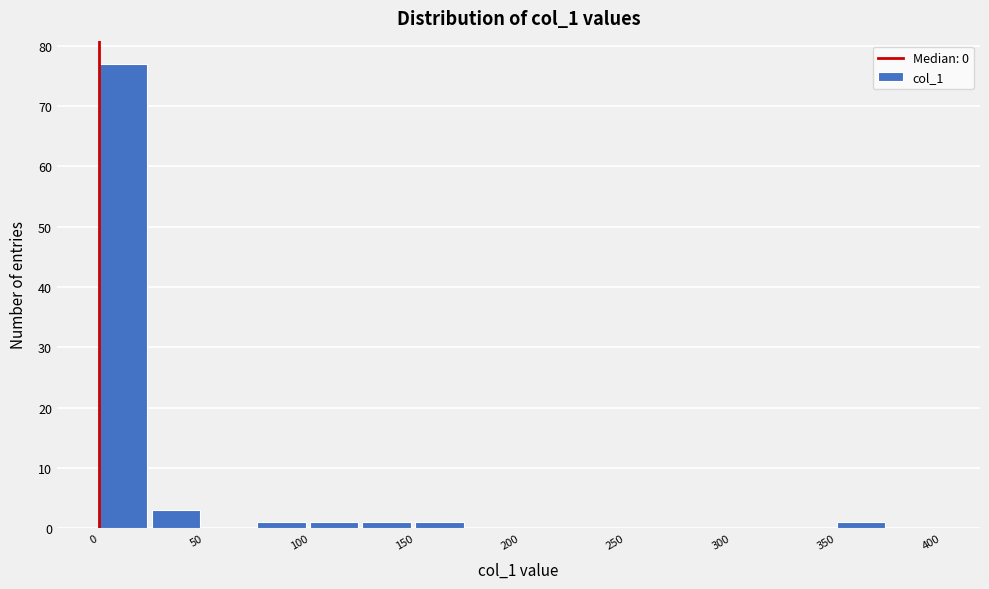

What is the height of the bar covering 125 to 150 on the x-axis? The values are not printed on the chart, so give them approximately, as read against the axis.

1